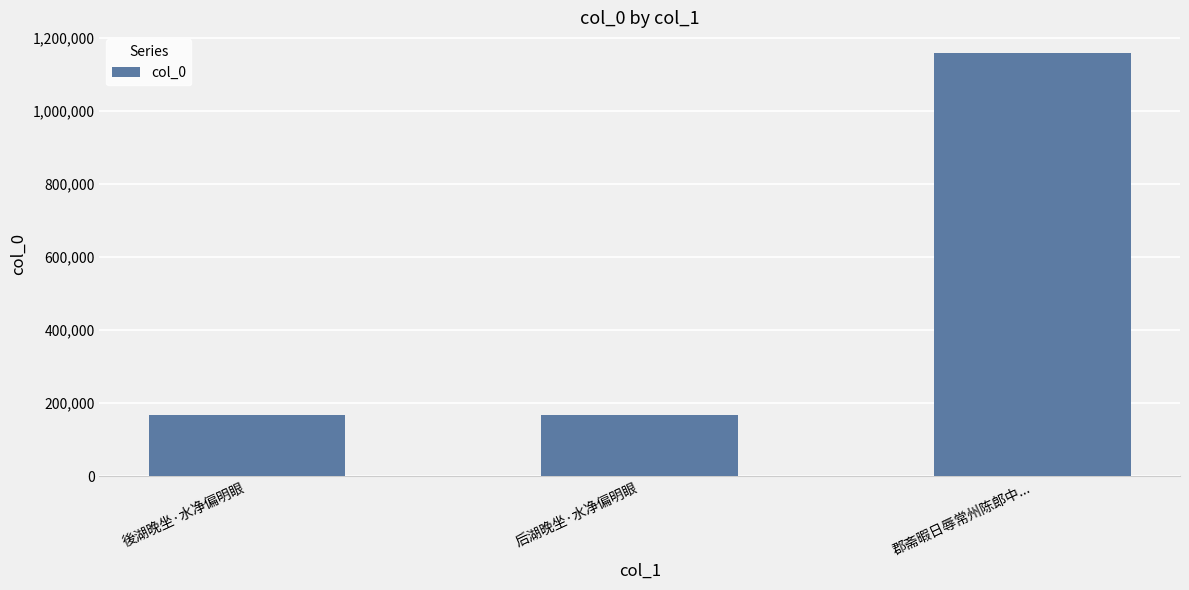

What is the label of the 1st bar from the left?

後湖晚坐·水净偏明眼